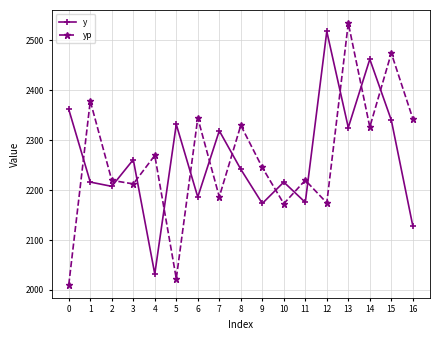

How many data points does each series have?

17